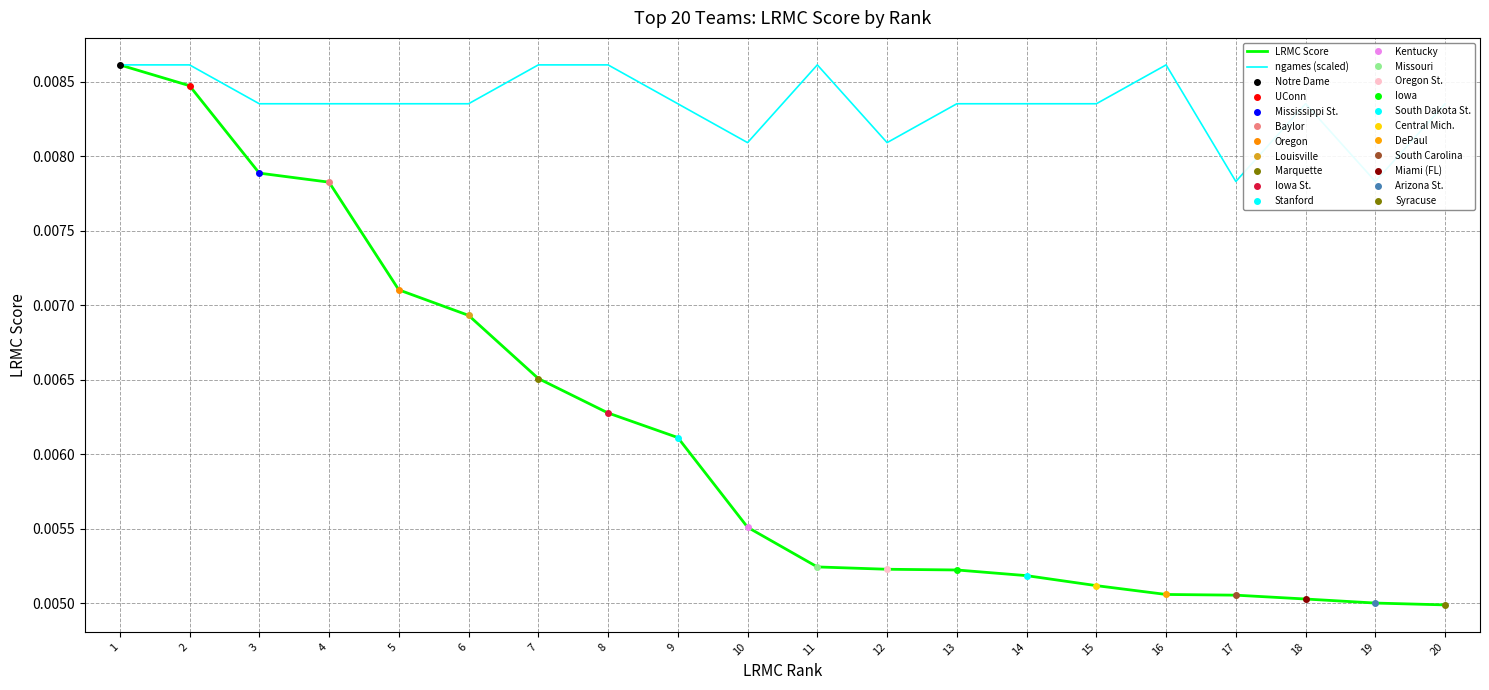

Is it true that ngames (scaled) equals 0.0 at 3?

False